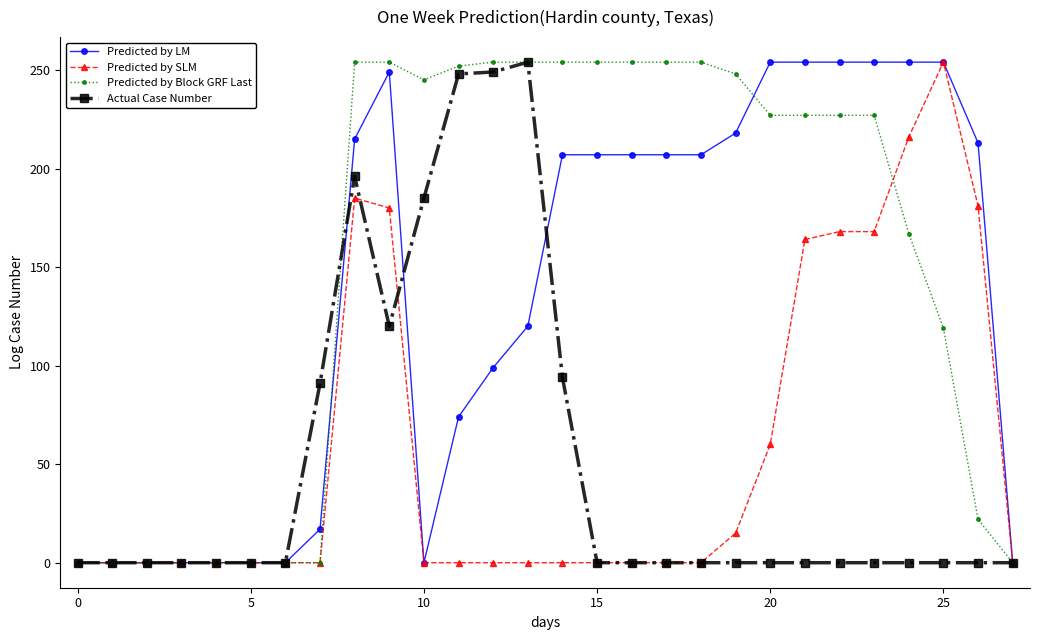

How many data points in Actual Case Number are above 0?

8